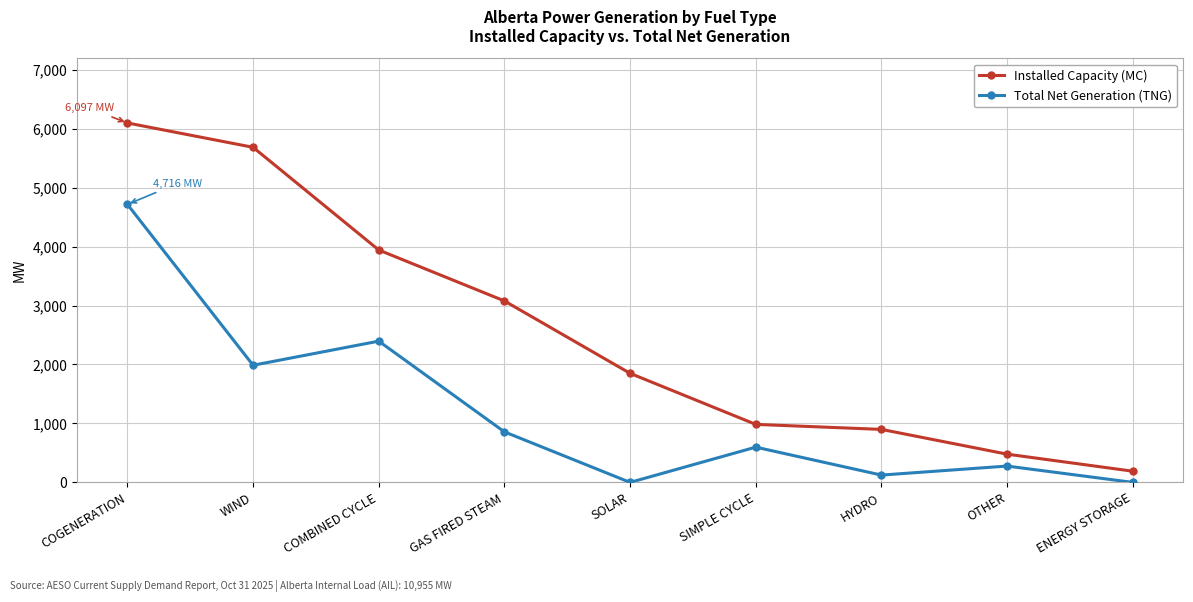

In Total Net Generation (TNG), how many points are higher than both neighbors (excluding endpoints)?

3